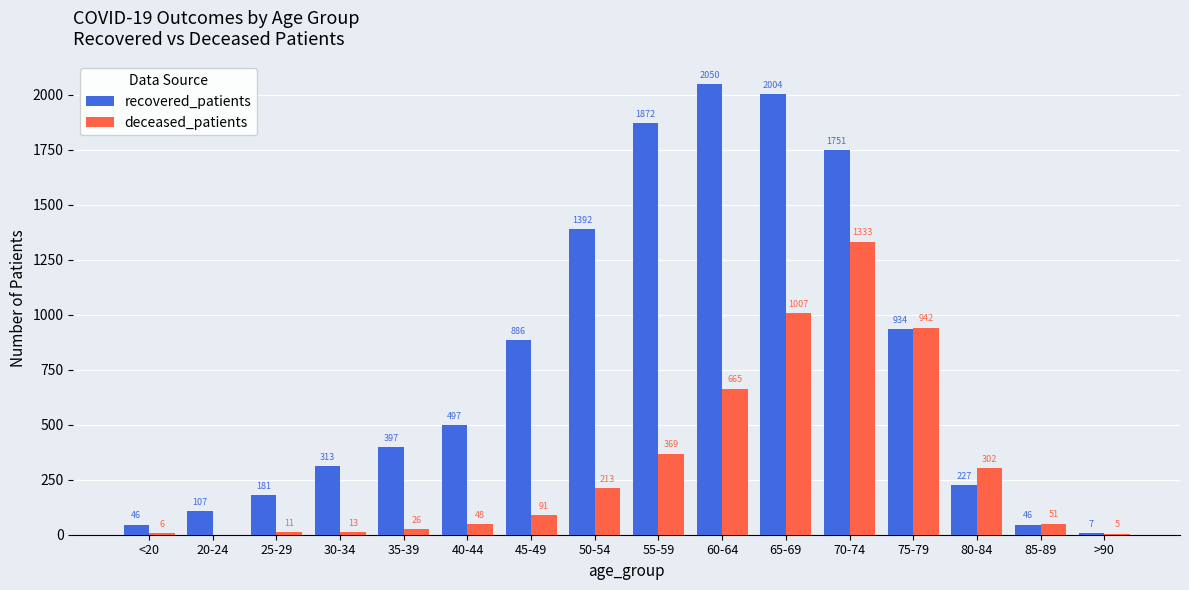

How many groups of bars are there?

16